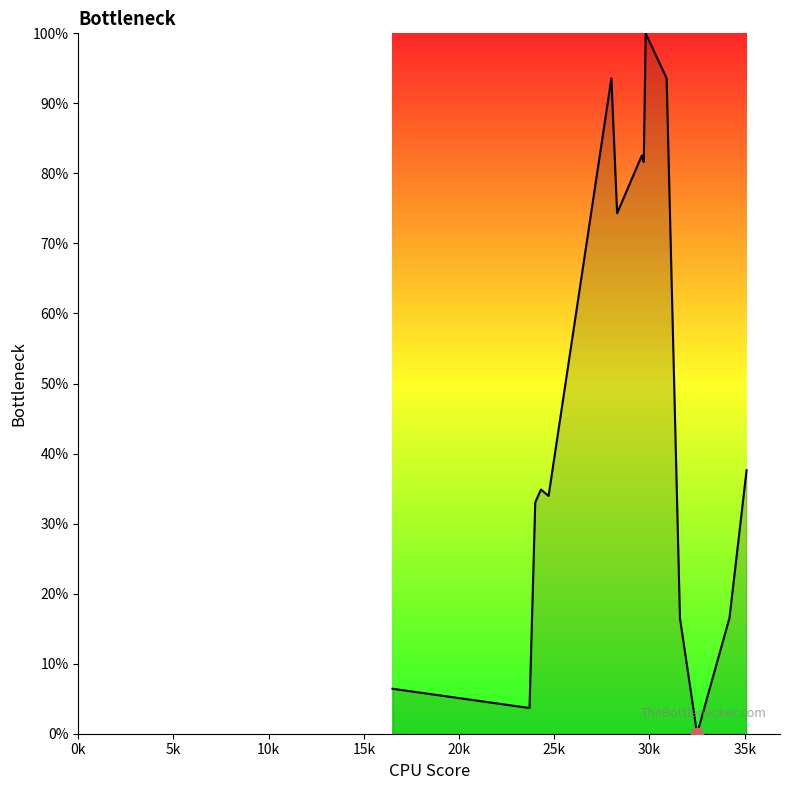

What is the greatest value displayed?

100.0